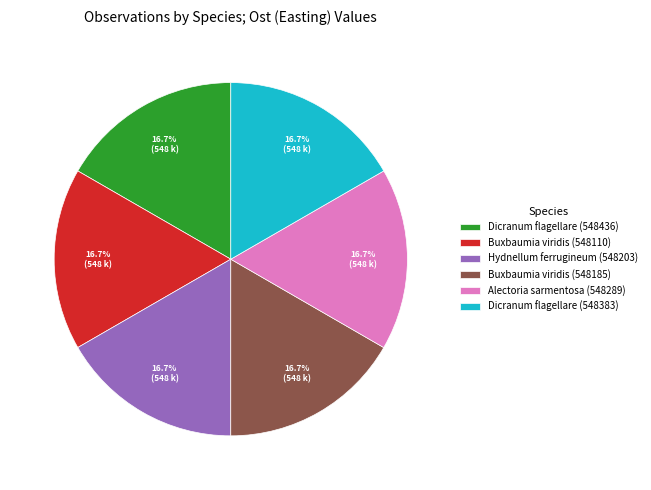

How many segments does this pie chart have?

6